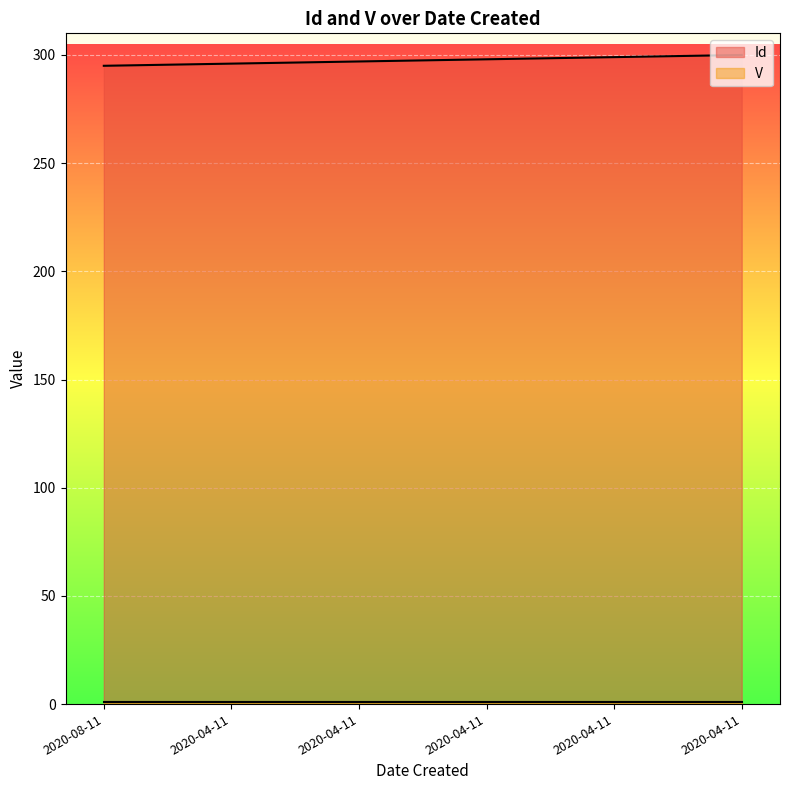

What is the smallest value displayed?

1